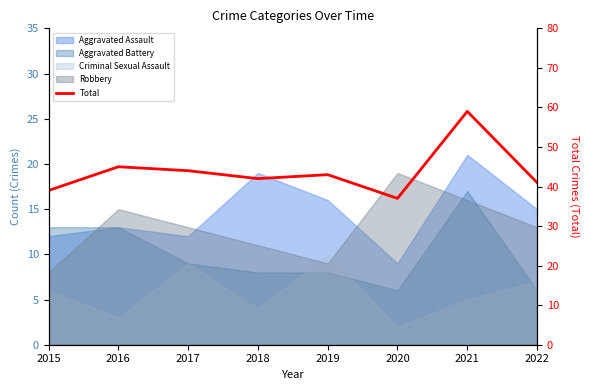

How many points are lower than both their immediate neighbors (excluding endpoints)?

2